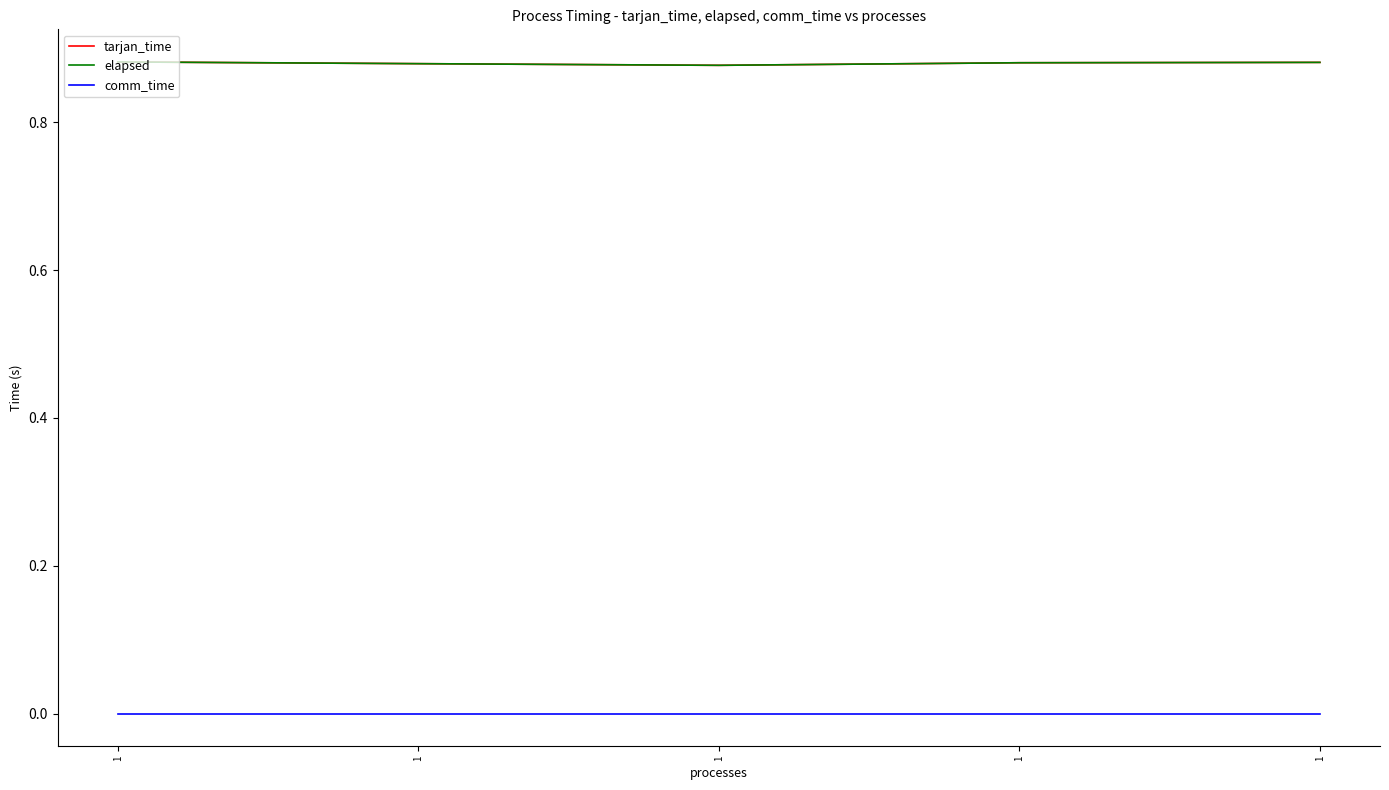

True or false: elapsed and comm_time cross at least once.

False